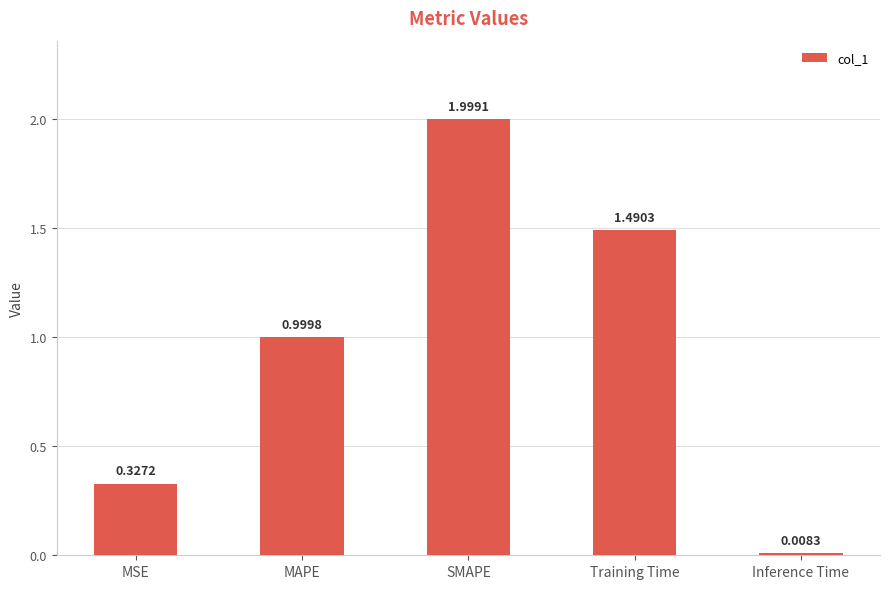

Which has a higher value, Inference Time or Training Time?

Training Time